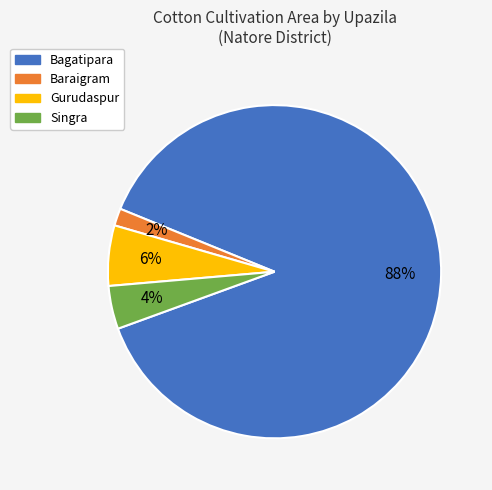

Is the sum of Singra and Gurudaspur greater than half?

No